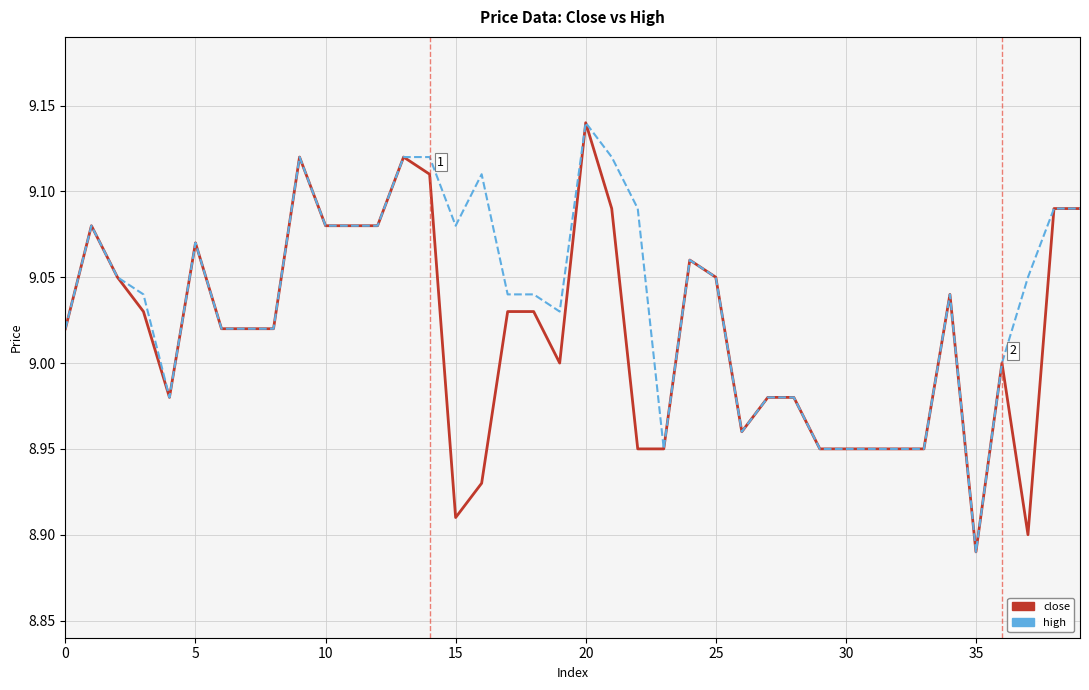

Rank the series by their average value, from highest to lowest.

high, close